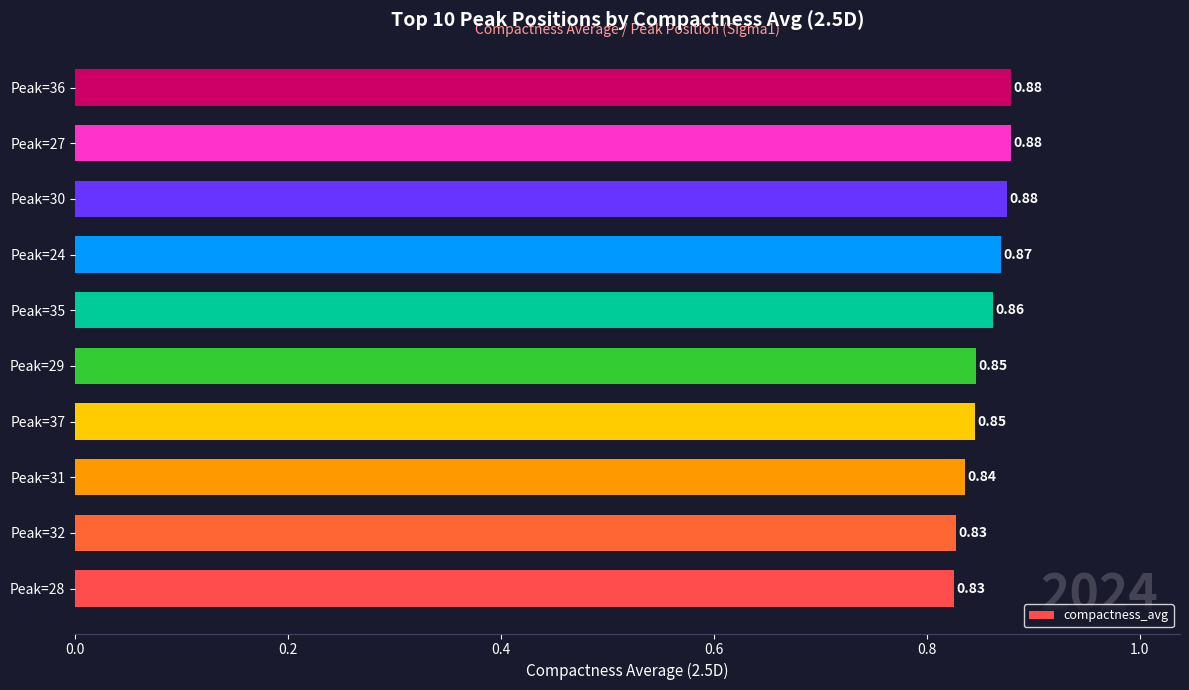

What is the sum of the values at Peak=31 and Peak=27?

1.7